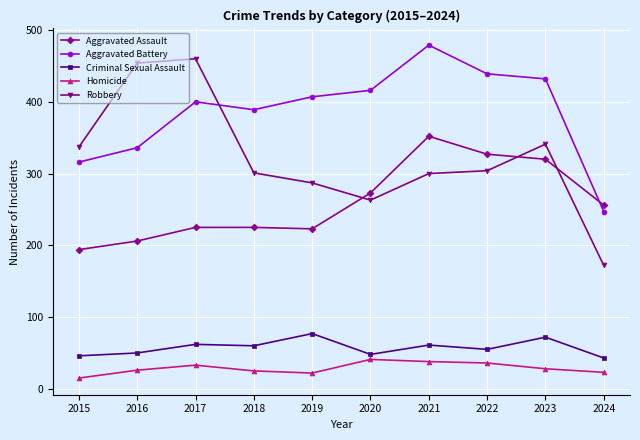

Count the number of categories in the chart.

10